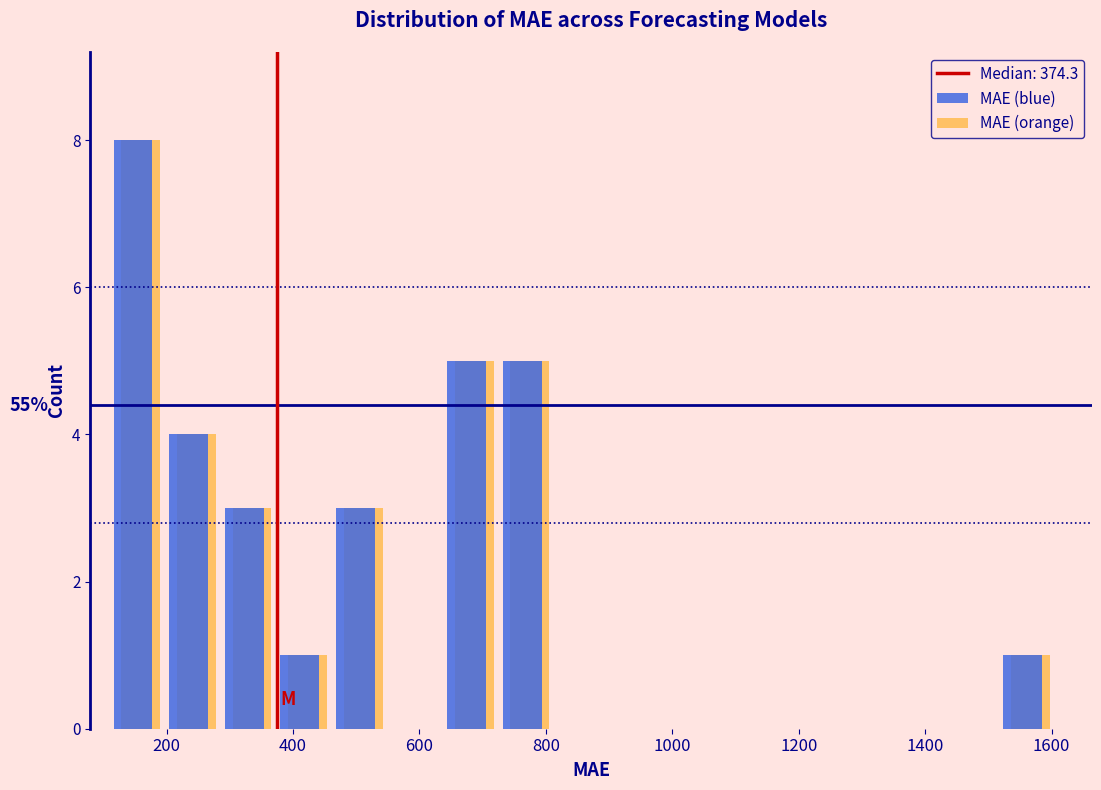

In the MAE (blue) series, which range on the x-axis has the tallest bar?

100 to 200